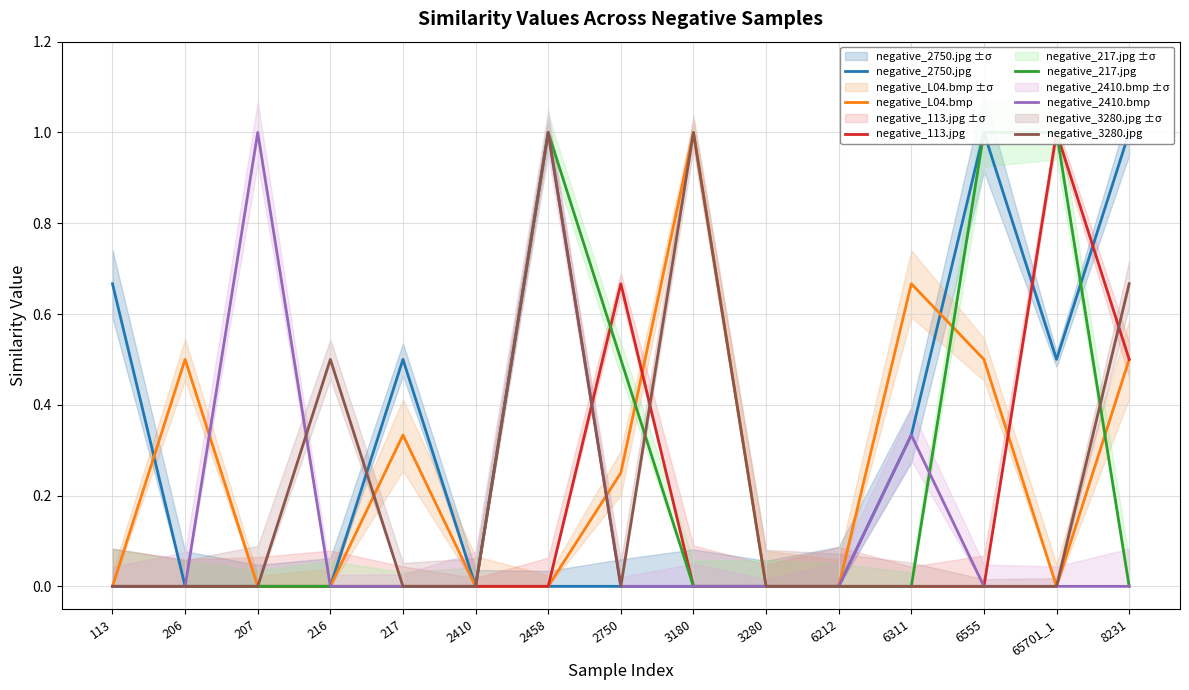

Reading right to left, list all the values displayed in this chart.

negative_2750.jpg: 8231=1.0	65701_1=0.5	6555=1.0	6311=0.3	6212=0.0	3280=0.0	3180=0.0	2750=0.0	2458=0.0	2410=0.0	217=0.5	216=0.0	207=0.0	206=0.0	113=0.7
negative_L04.bmp: 8231=0.5	65701_1=0.0	6555=0.5	6311=0.7	6212=0.0	3280=0.0	3180=1.0	2750=0.2	2458=0.0	2410=0.0	217=0.3	216=0.0	207=0.0	206=0.5	113=0.0
negative_113.jpg: 8231=0.5	65701_1=1.0	6555=0.0	6311=0.0	6212=0.0	3280=0.0	3180=0.0	2750=0.7	2458=0.0	2410=0.0	217=0.0	216=0.0	207=0.0	206=0.0	113=0.0
negative_217.jpg: 8231=0.0	65701_1=1.0	6555=1.0	6311=0.0	6212=0.0	3280=0.0	3180=0.0	2750=0.5	2458=1.0	2410=0.0	217=0.0	216=0.0	207=0.0	206=0.0	113=0.0
negative_2410.bmp: 8231=0.0	65701_1=0.0	6555=0.0	6311=0.3	6212=0.0	3280=0.0	3180=0.0	2750=0.0	2458=1.0	2410=0.0	217=0.0	216=0.0	207=1.0	206=0.0	113=0.0
negative_3280.jpg: 8231=0.7	65701_1=0.0	6555=0.0	6311=0.0	6212=0.0	3280=0.0	3180=1.0	2750=0.0	2458=1.0	2410=0.0	217=0.0	216=0.5	207=0.0	206=0.0	113=0.0